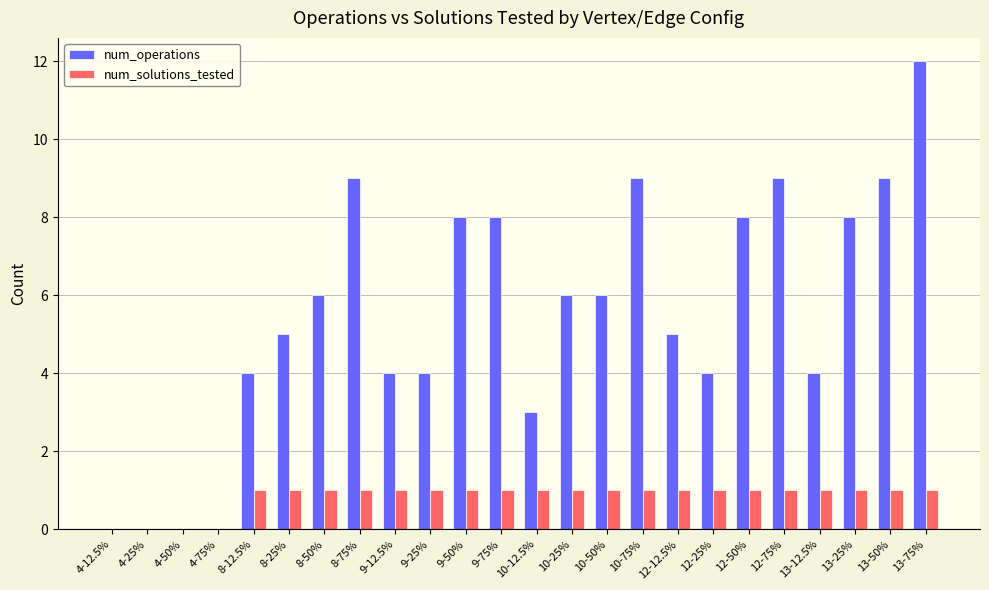

The value of num_operations at 9-75% is 13. True or false?

False